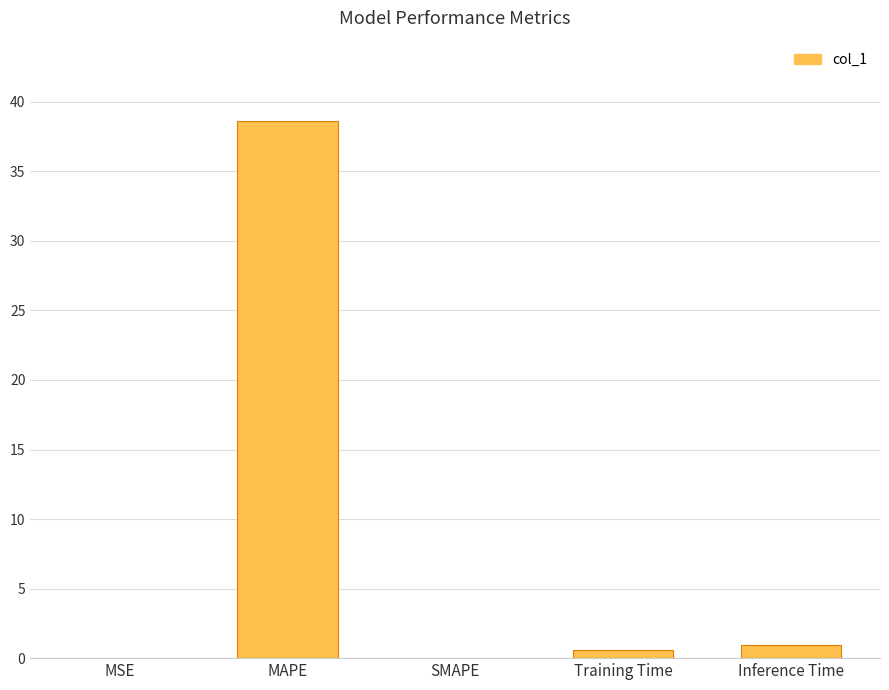

True or false: the data shows 20.8 at SMAPE.

False